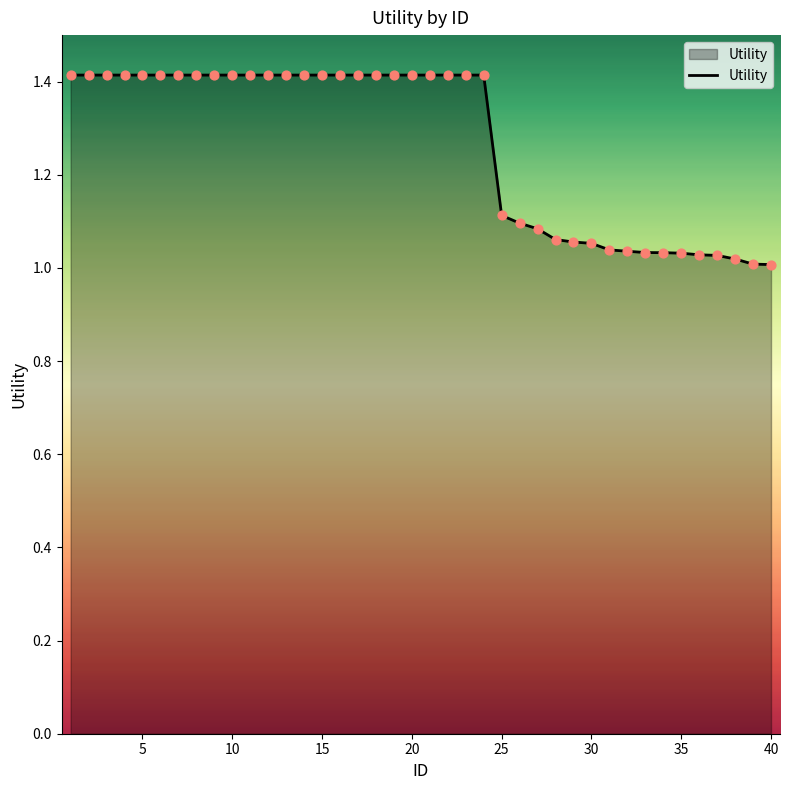

What is the difference between the maximum and minimum values?

0.4